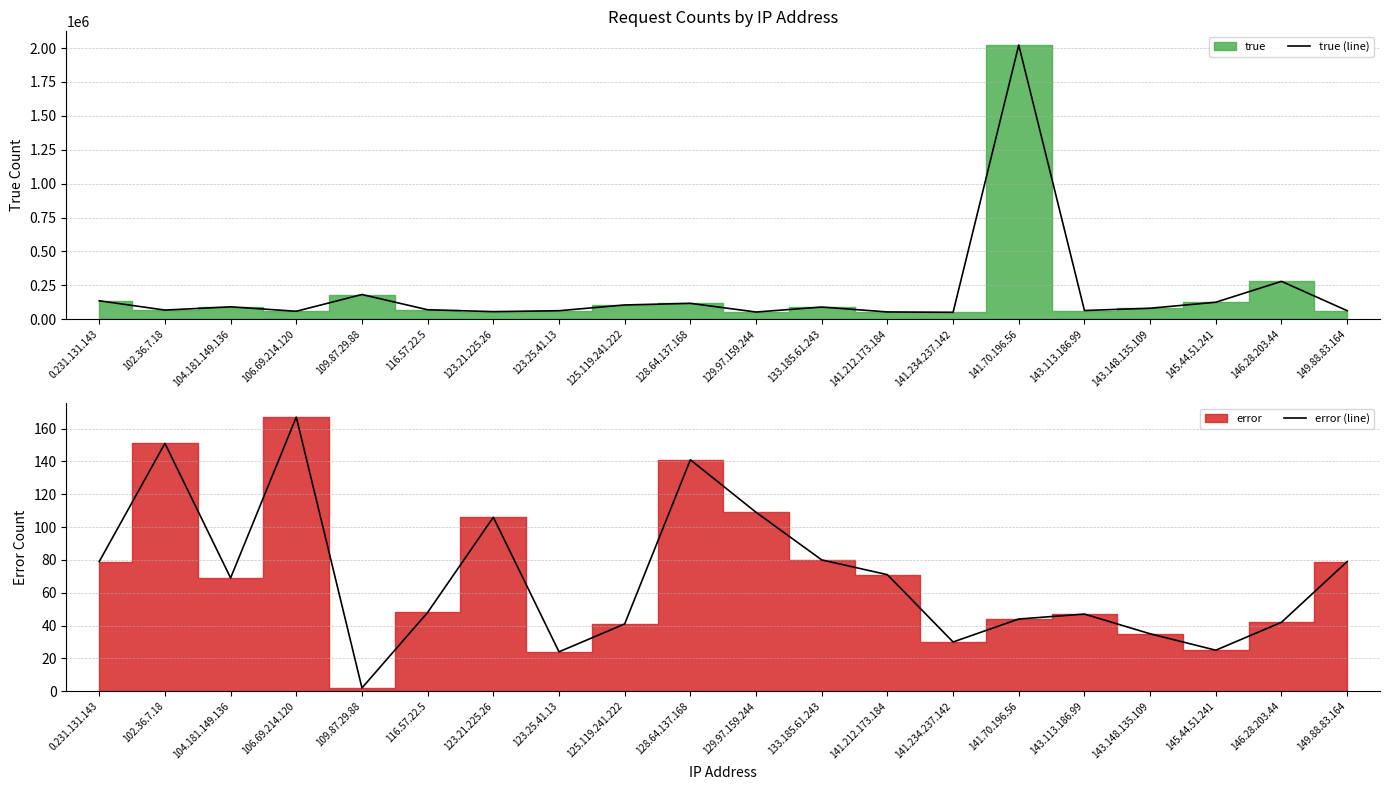

What is the spread (max minus min) of values at 116.57.22.5?

69562